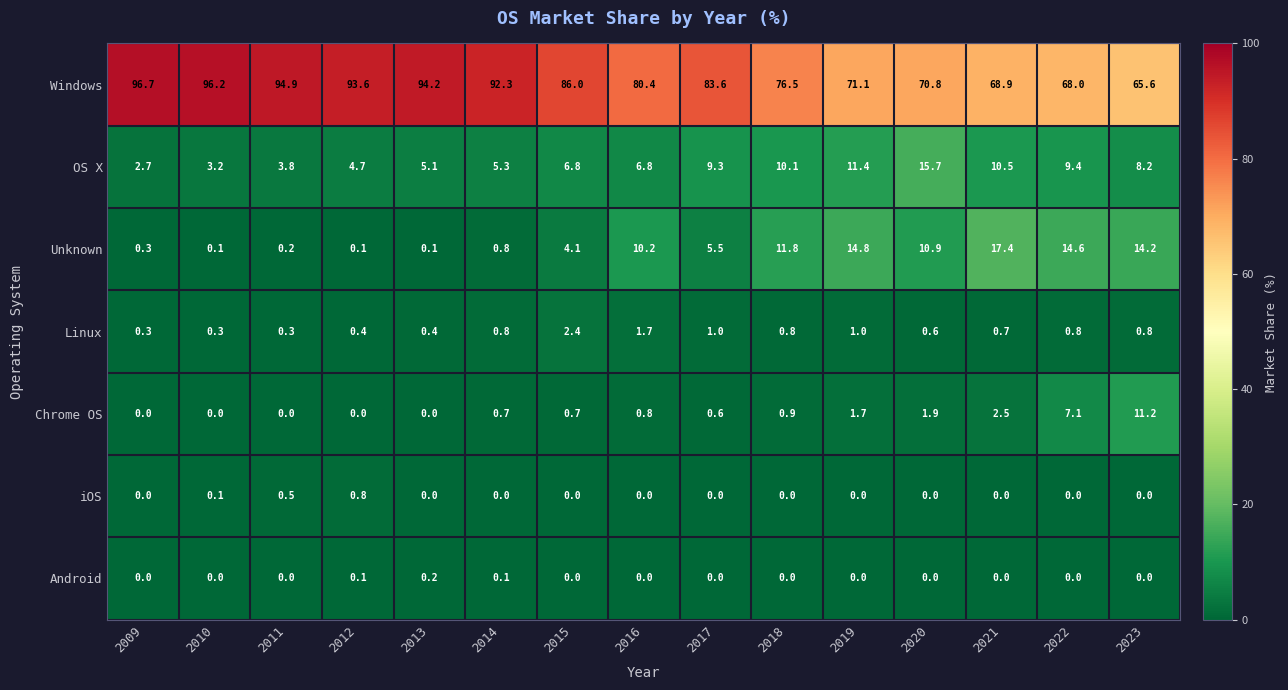

Between 2013 and 2017, which series saw the biggest shift?

Windows